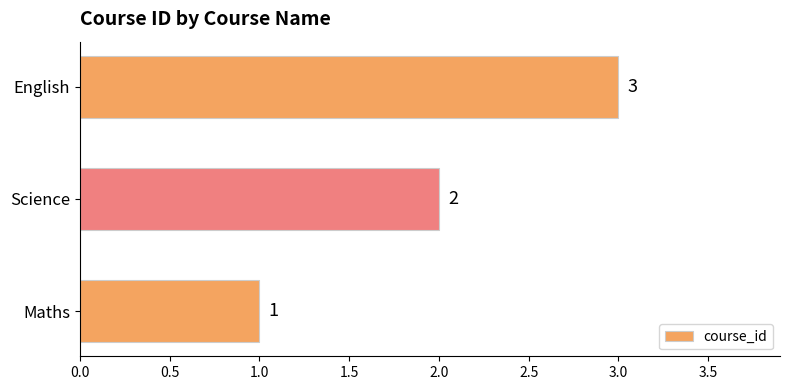

True or false: the data shows 3 at English.

True